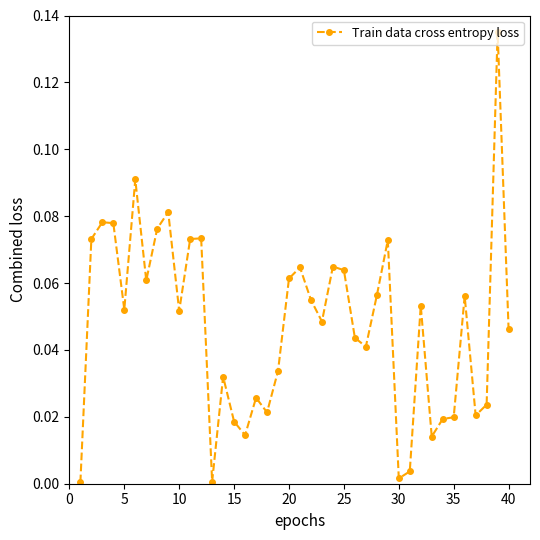

True or false: the data has more than 1 interior local peaks.

True